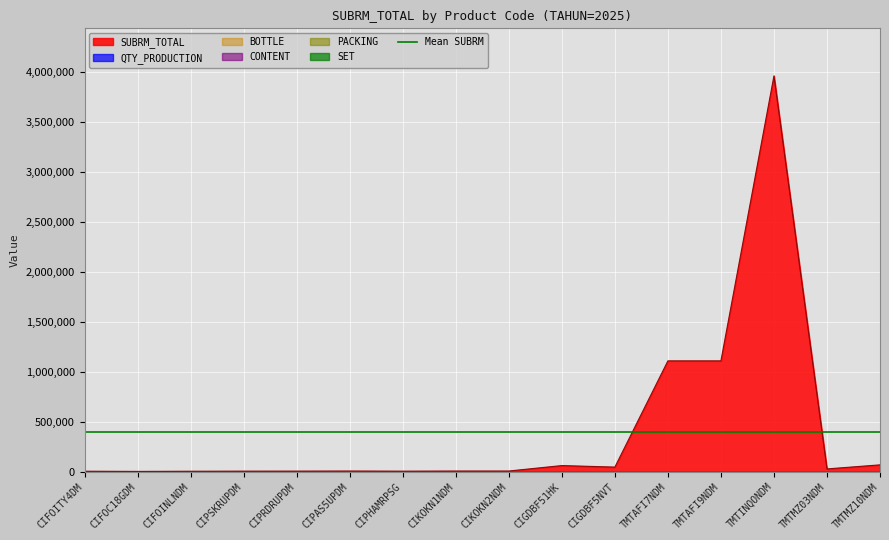

Count the number of categories in the chart.

16